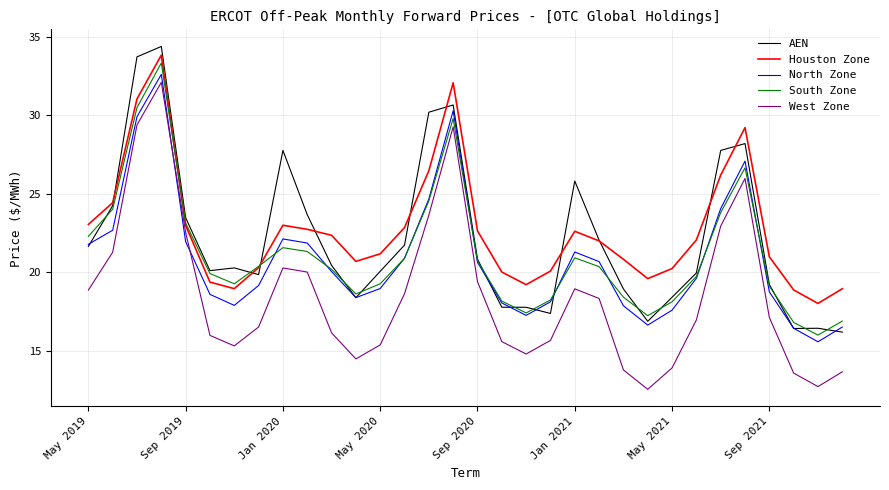

True or false: West Zone and AEN cross at least once.

False